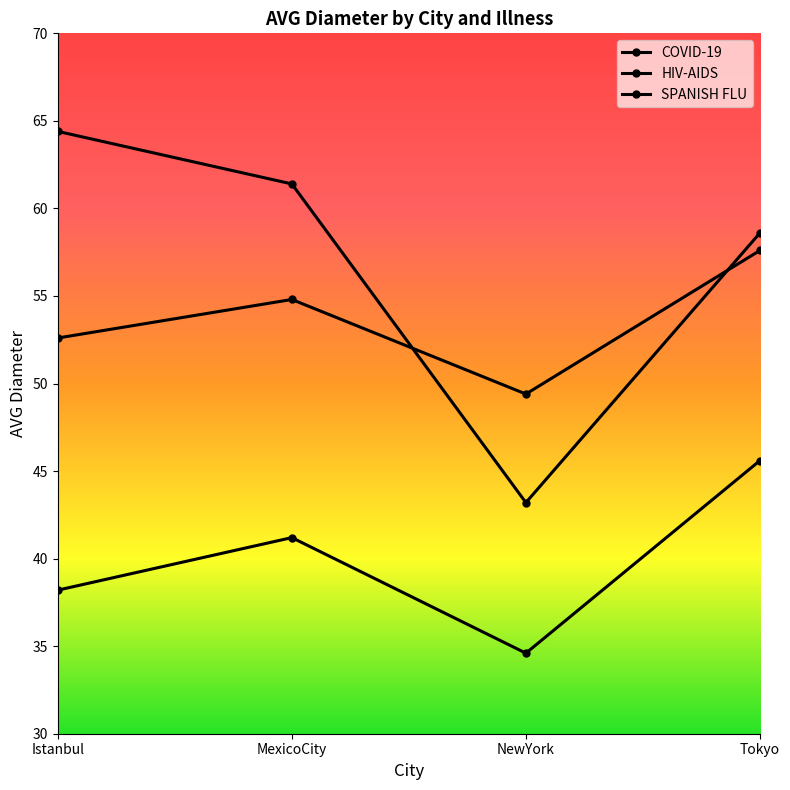

How many categories are shown in the chart?

4